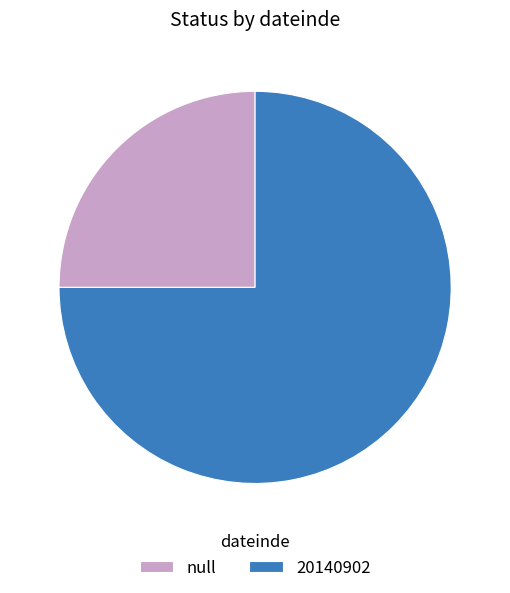

How many segments does this pie chart have?

2